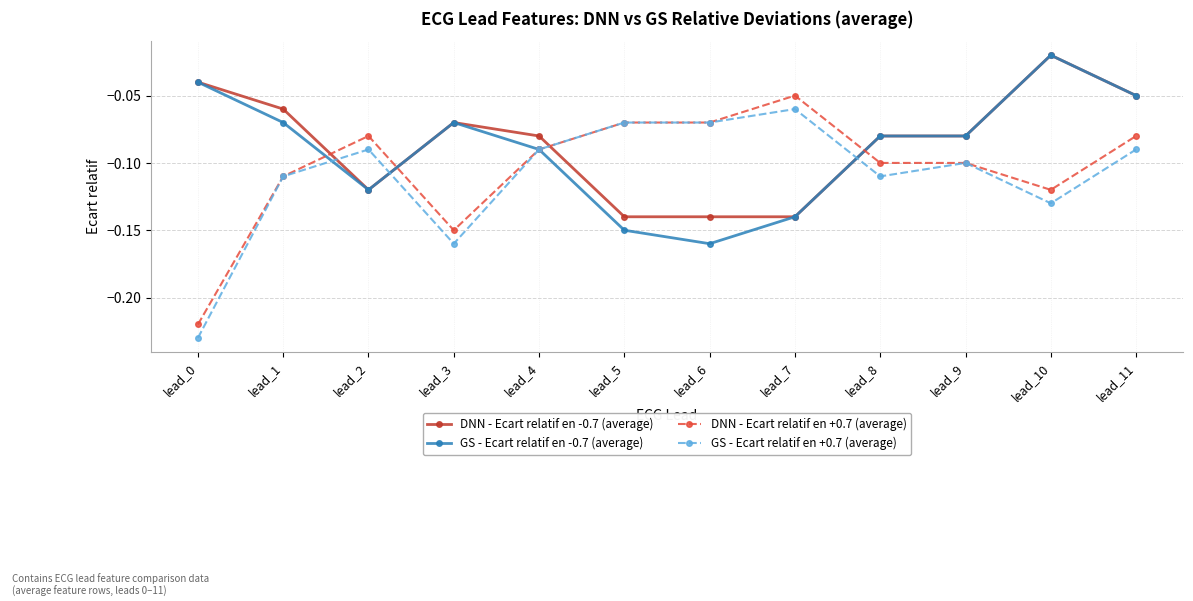

Rank the series by their average value, from lowest to highest.

GS - Ecart relatif en +0.7 (average), DNN - Ecart relatif en +0.7 (average), GS - Ecart relatif en -0.7 (average), DNN - Ecart relatif en -0.7 (average)